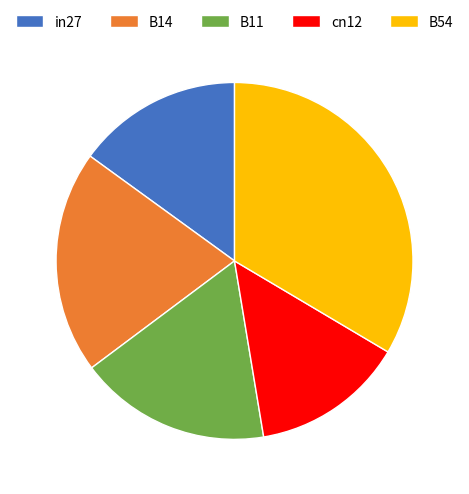

Is the sum of cn12 and B11 greater than half?

No